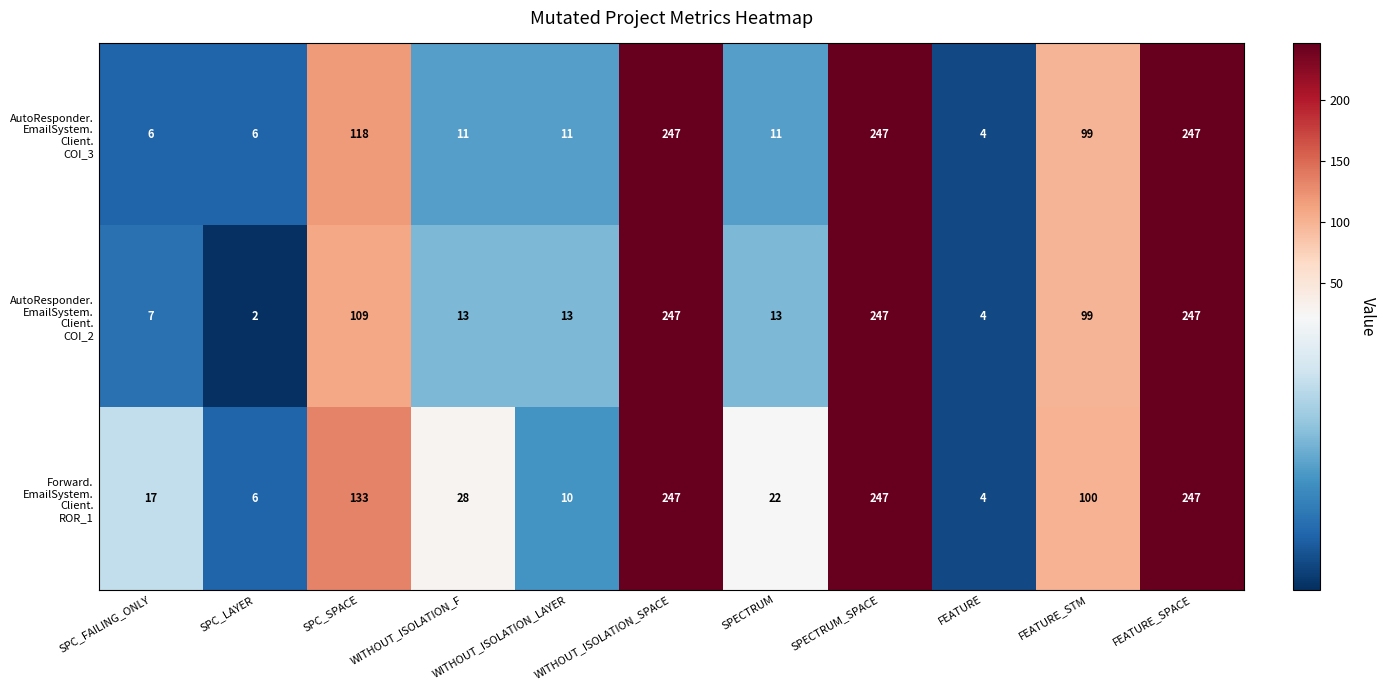

What is the maximum value shown in the chart?

247